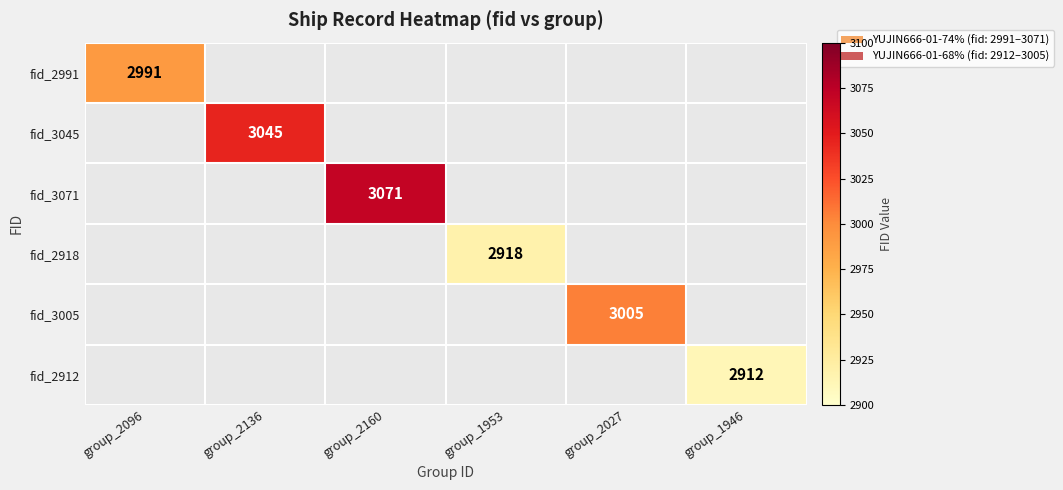

Read the fid_2991 value at group_2096.

2991.0